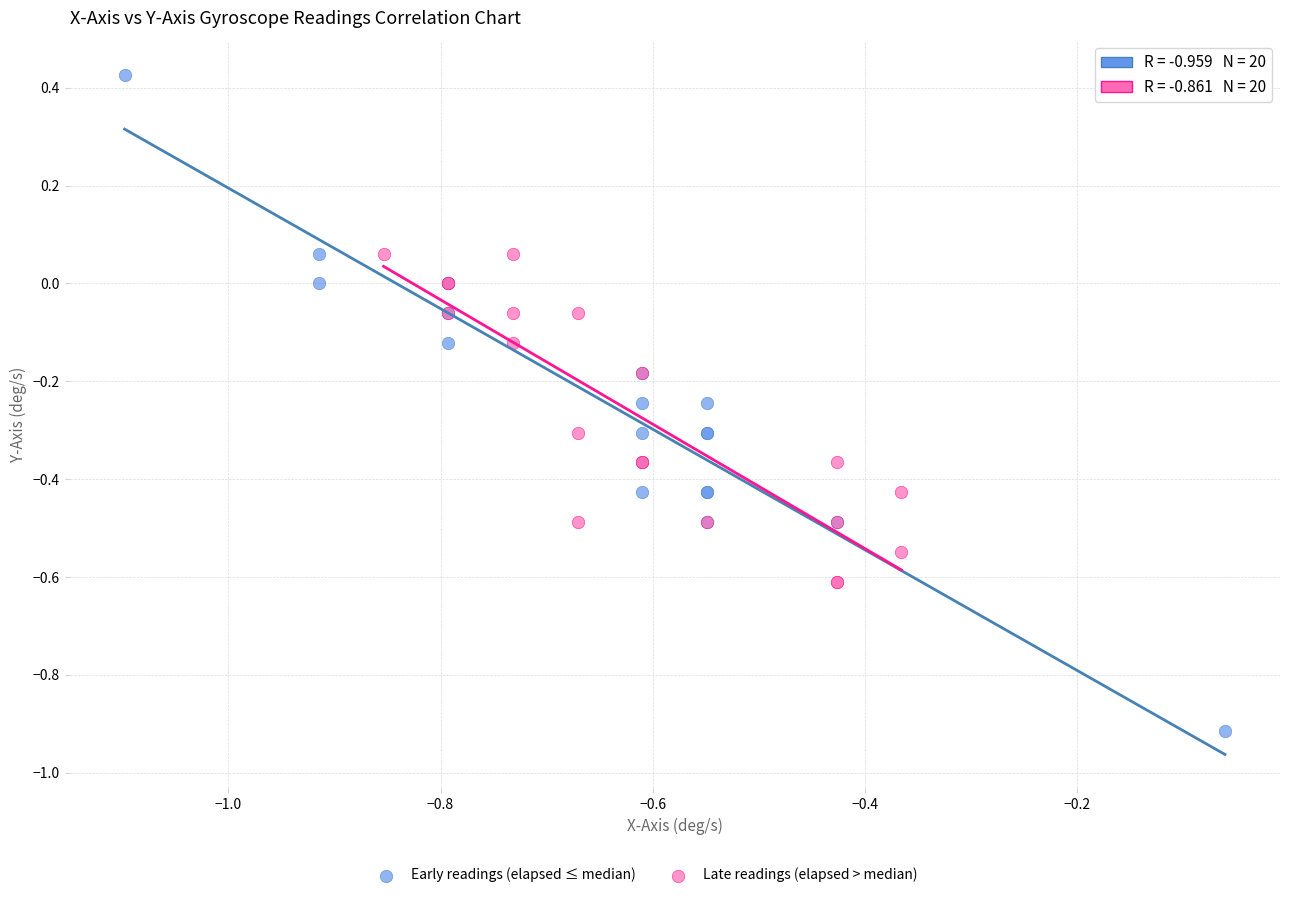

Which series has the largest Y range (max minus min)?

Early readings (elapsed ≤ median)